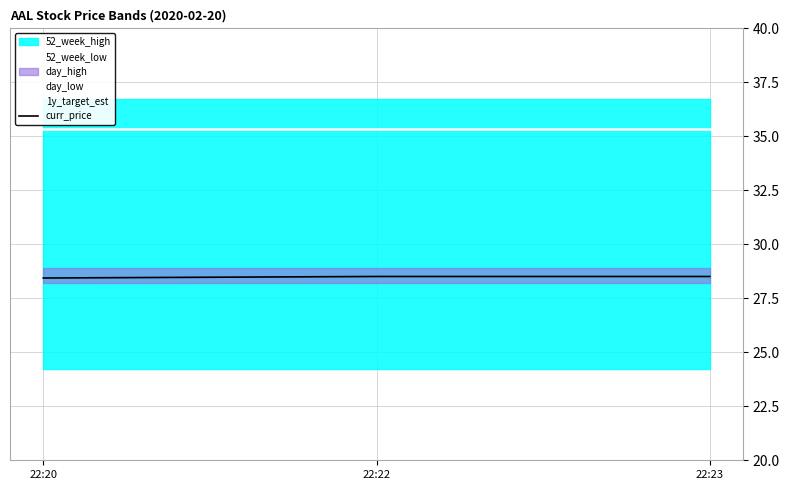

Is it true that 1y_target_est equals 13.3 at 22:20?

False